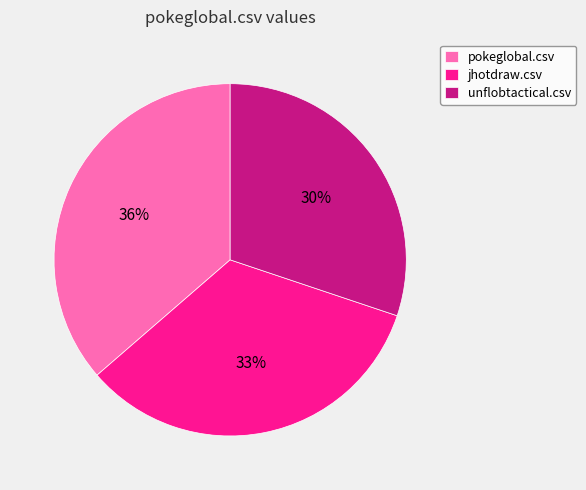

Does any single category account for the majority?

No